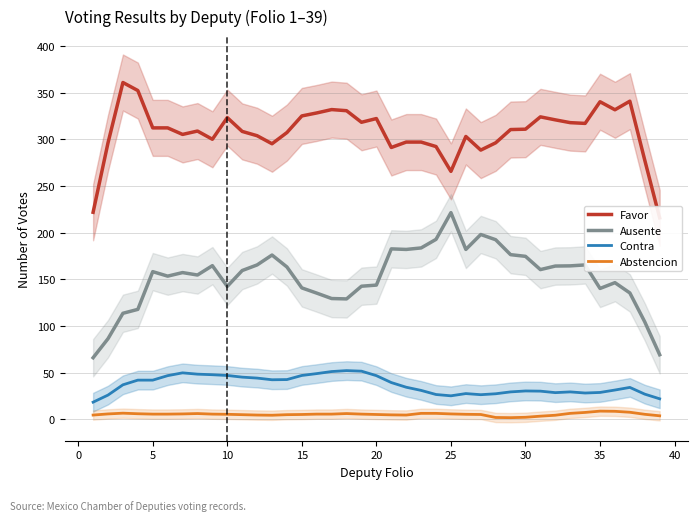

At how many categories does at least one series exceed 108?

39